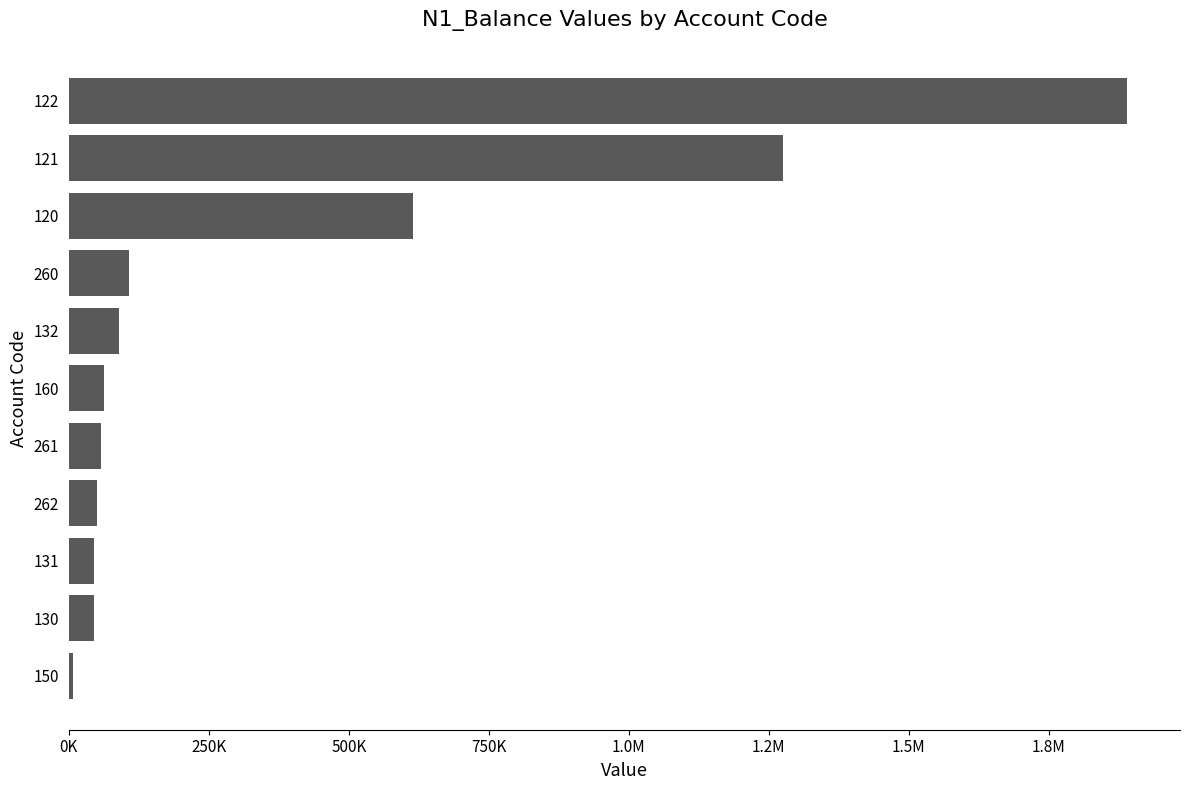

What is the sum of all values?

4242210.8